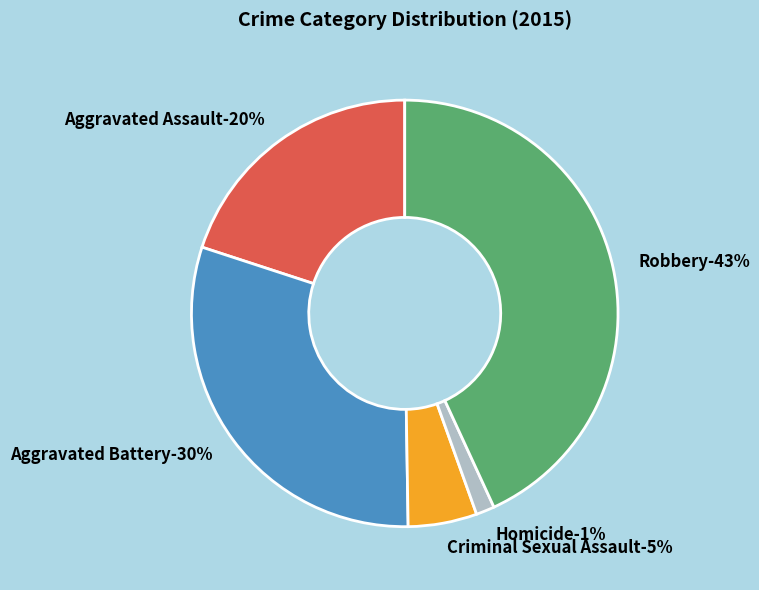

Is there any slice that represents more than half of the pie?

No